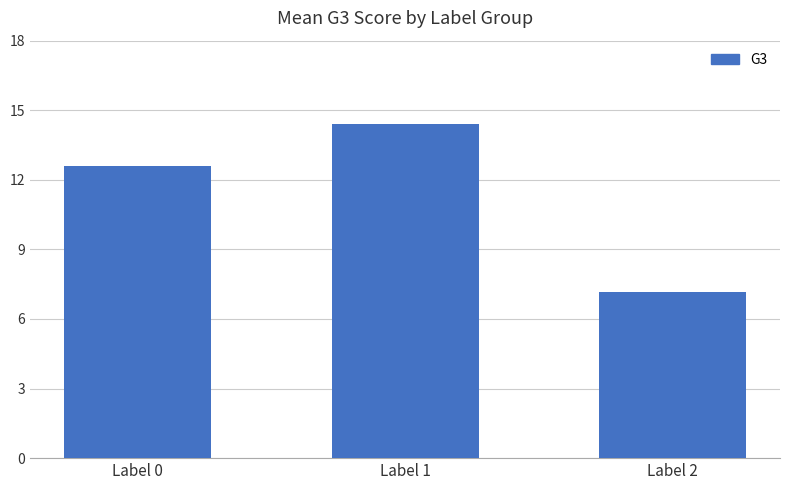

At which category does the chart reach its peak across all series?

Label 1